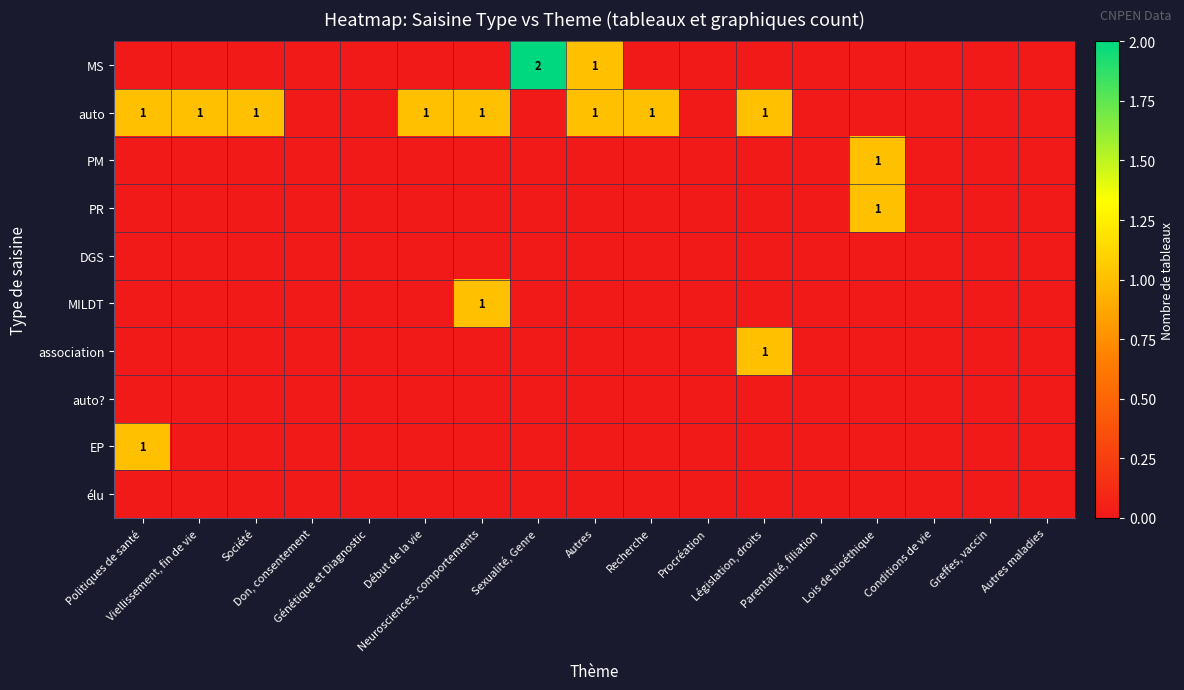

Which label corresponds to the smallest value in the chart?

Politiques de santé